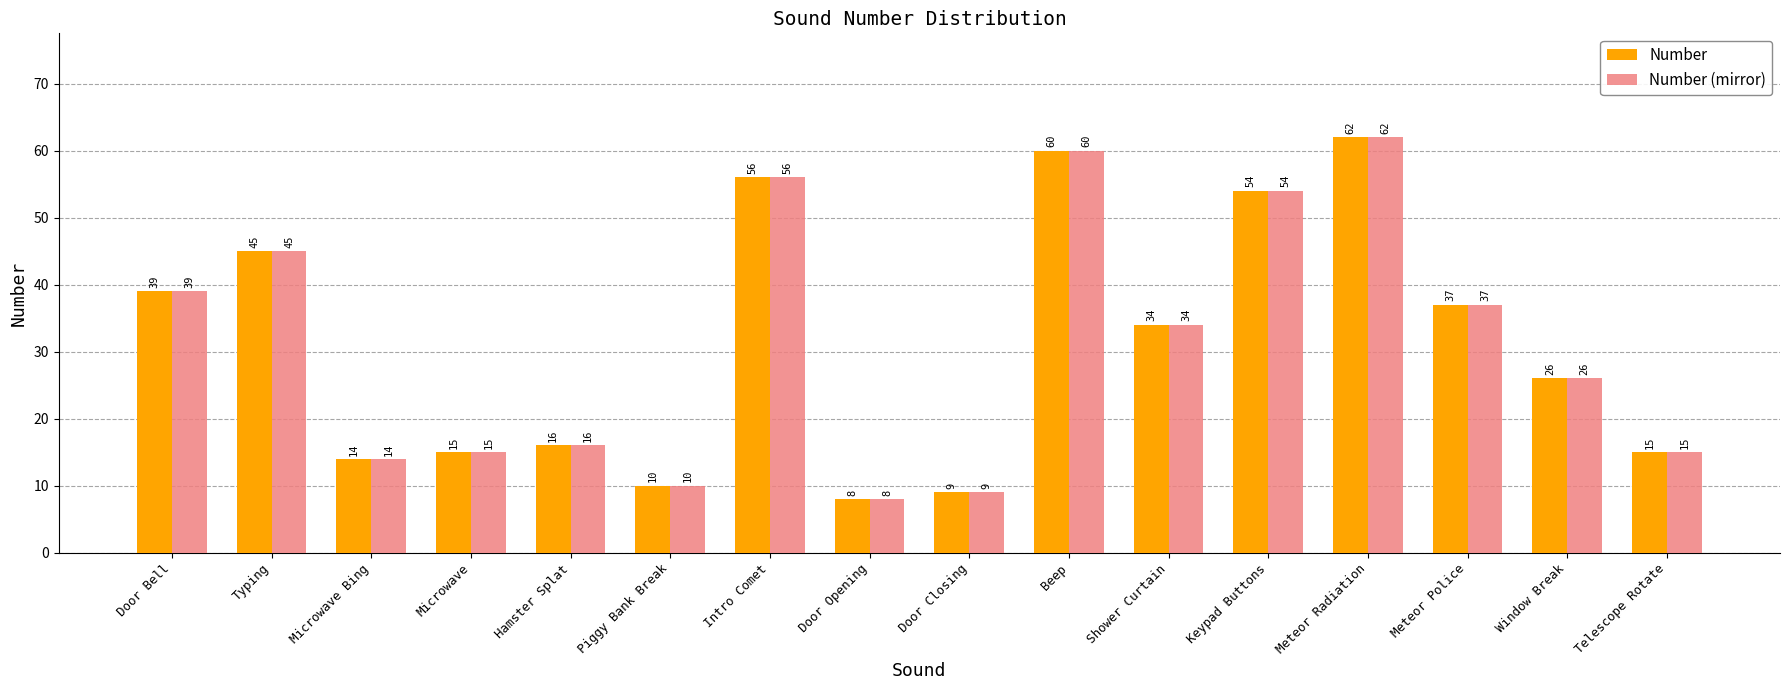

What value does the Number series have at Door Closing, to the nearest 10?

10